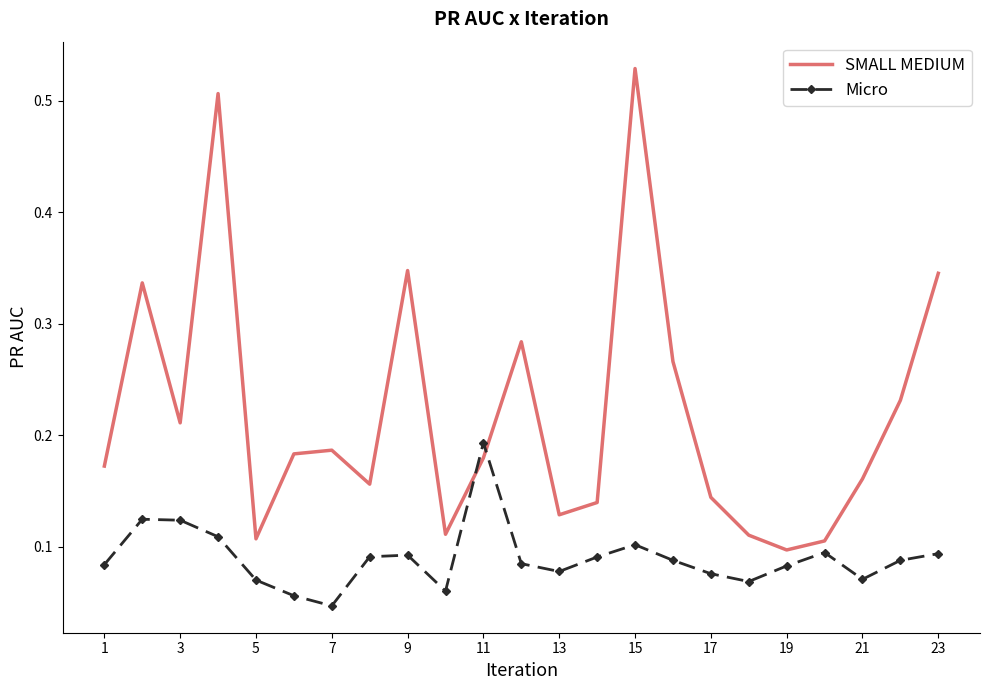

True or false: SMALL MEDIUM and Micro intersect in this chart.

True